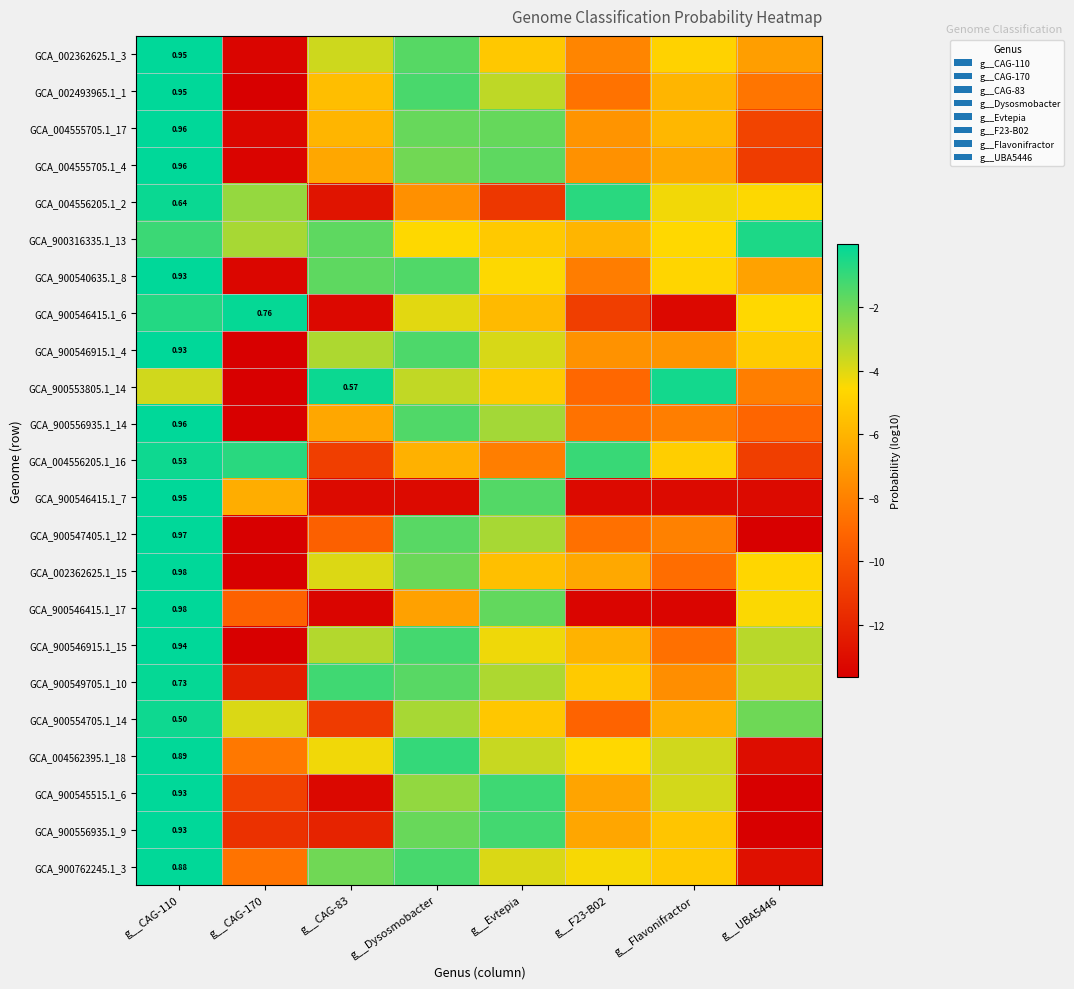

What value does the GCA_900546415.1_17 series have at g__Dysosmobacter?

-6.7